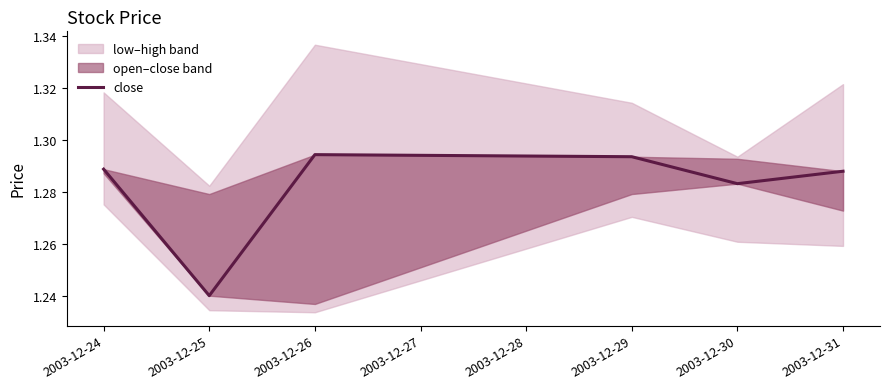

Read the value at 2003-12-26.

1.3